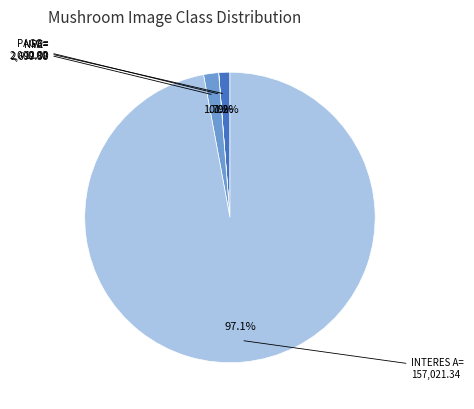

Which category has the biggest portion of the pie?

INTERES A=